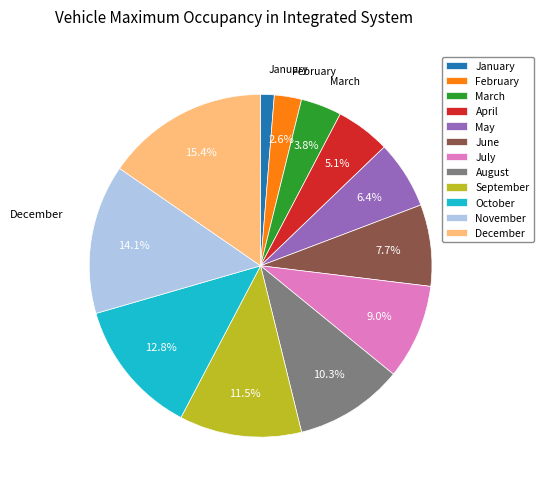

Which slice is the largest?

December